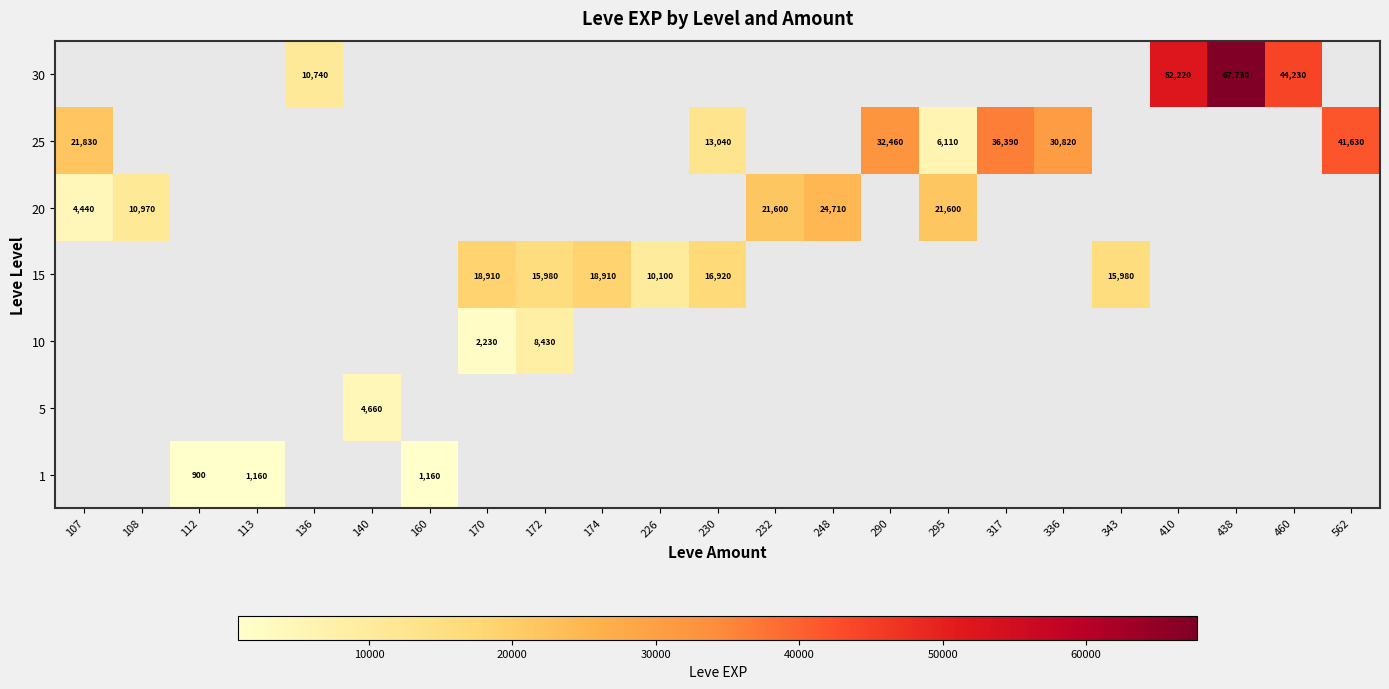

The value of 15 at 172 is 23097. True or false?

False